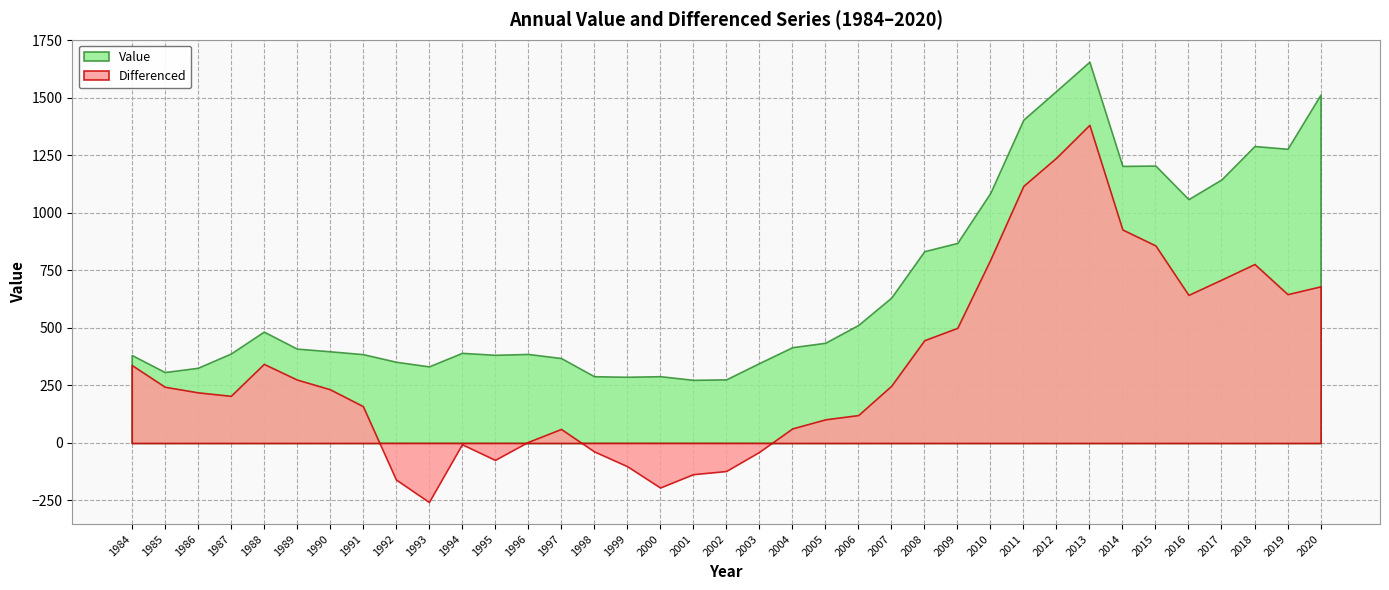

What is the difference between the maximum and minimum values in the Differenced series?

1639.9